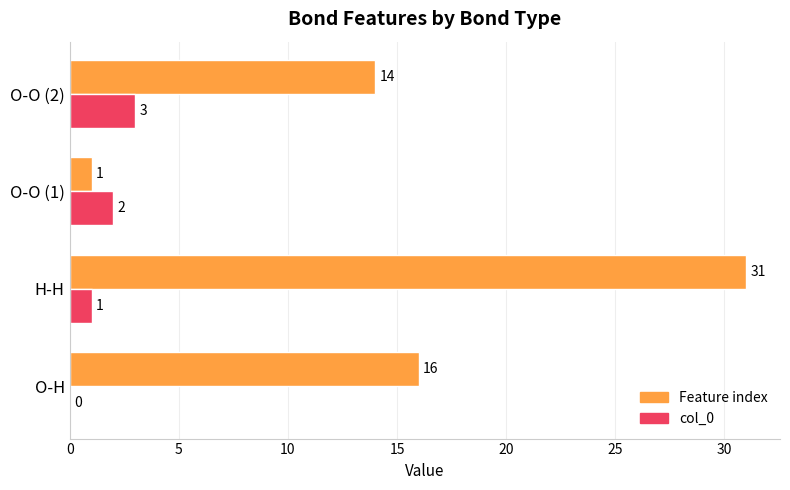

The value of col_0 at O-O (1) is 2. True or false?

True